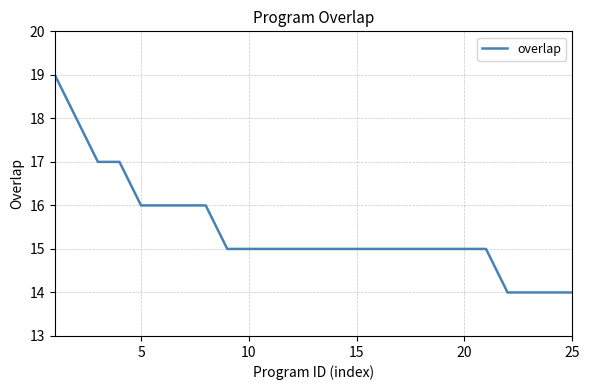

What is the difference between the maximum and minimum values?

5